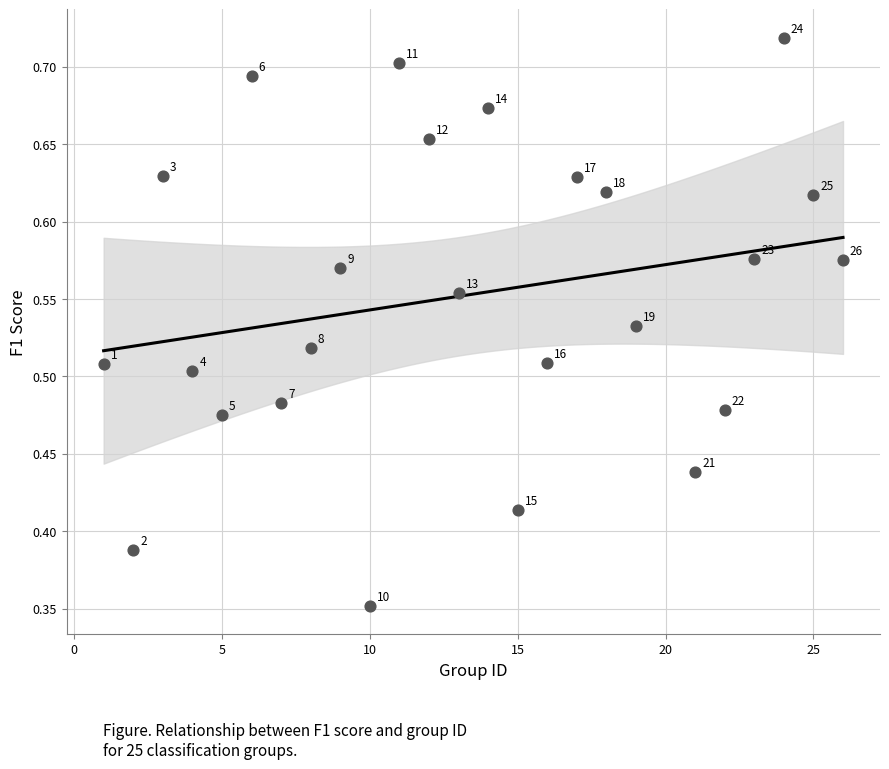

What is the range of X values (max minus min)?

25.0